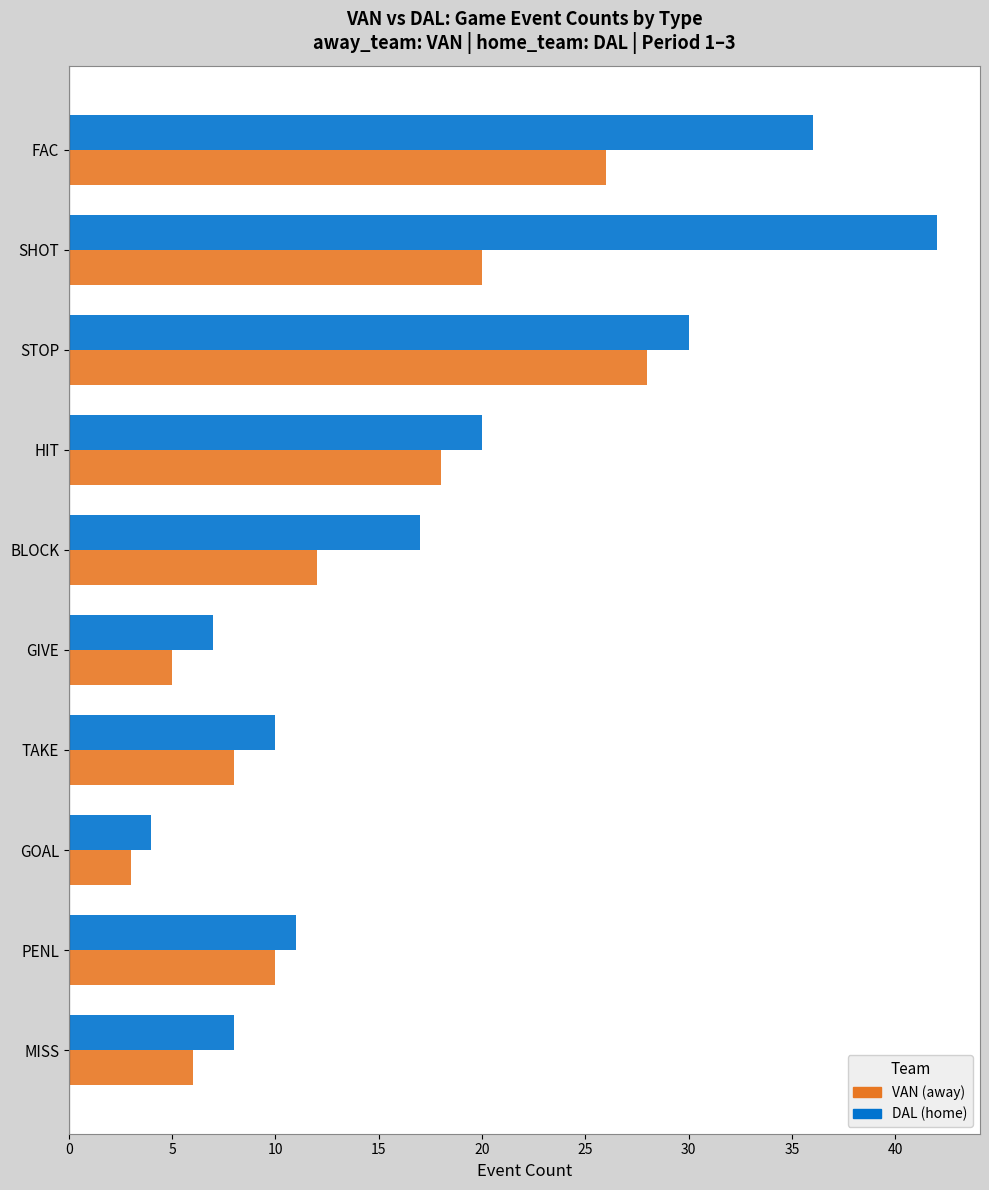

Which category has the lowest value in the VAN (away) series?

GOAL